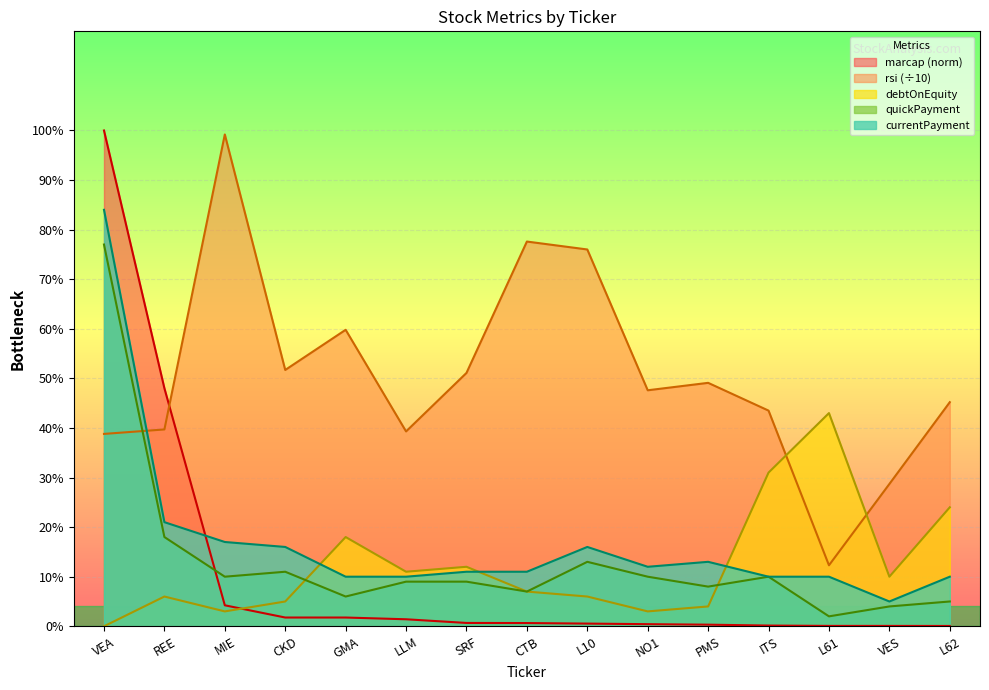

Does the chart display data point markers on the line(s)?

No